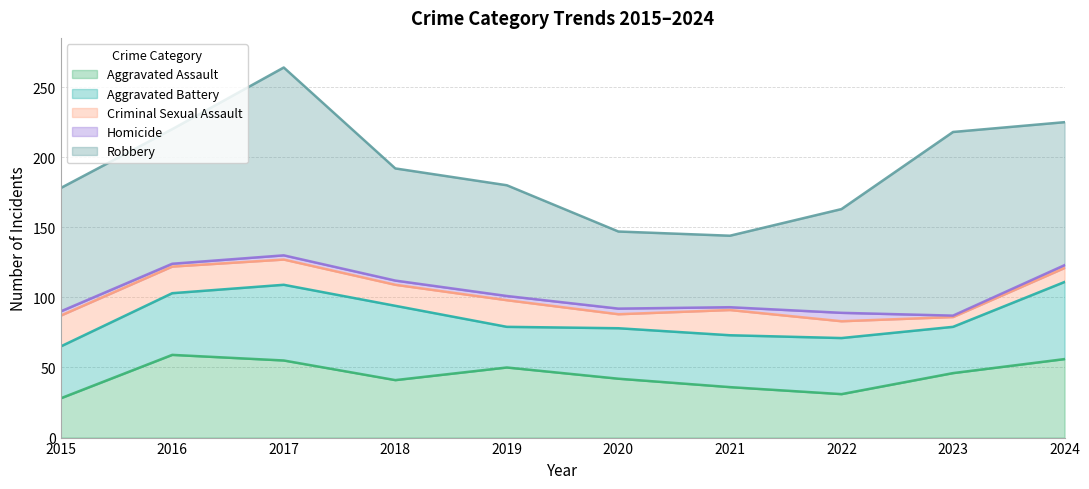

Read the Aggravated Assault value at 2015.

28